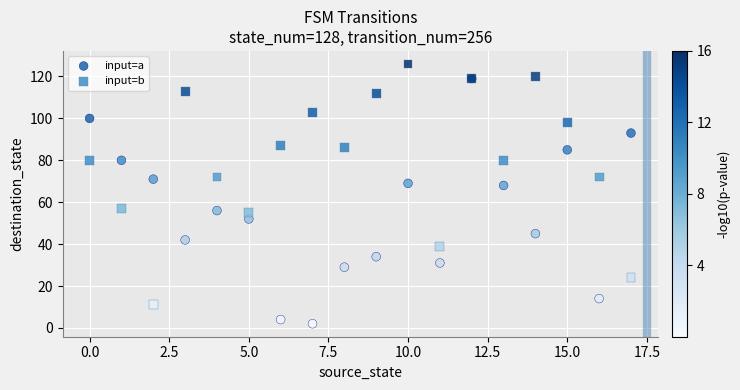

Which series contains the highest Y value?

input=b